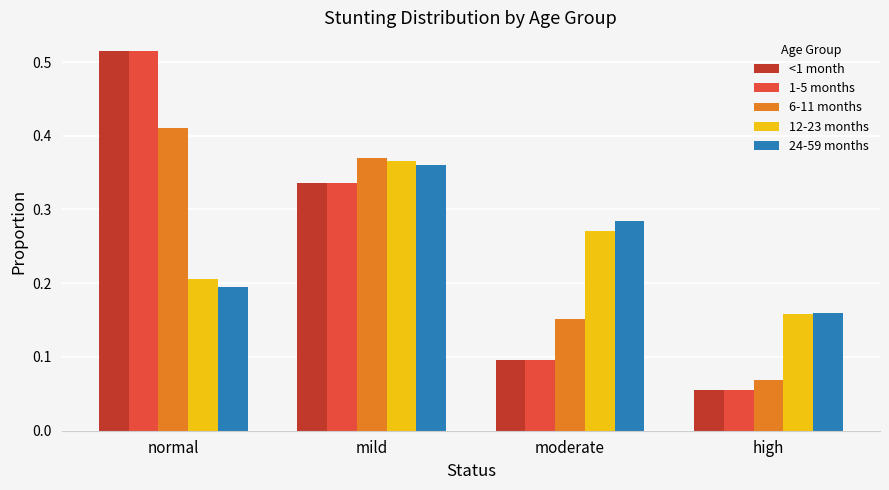

Which label corresponds to the smallest value in the chart?

high